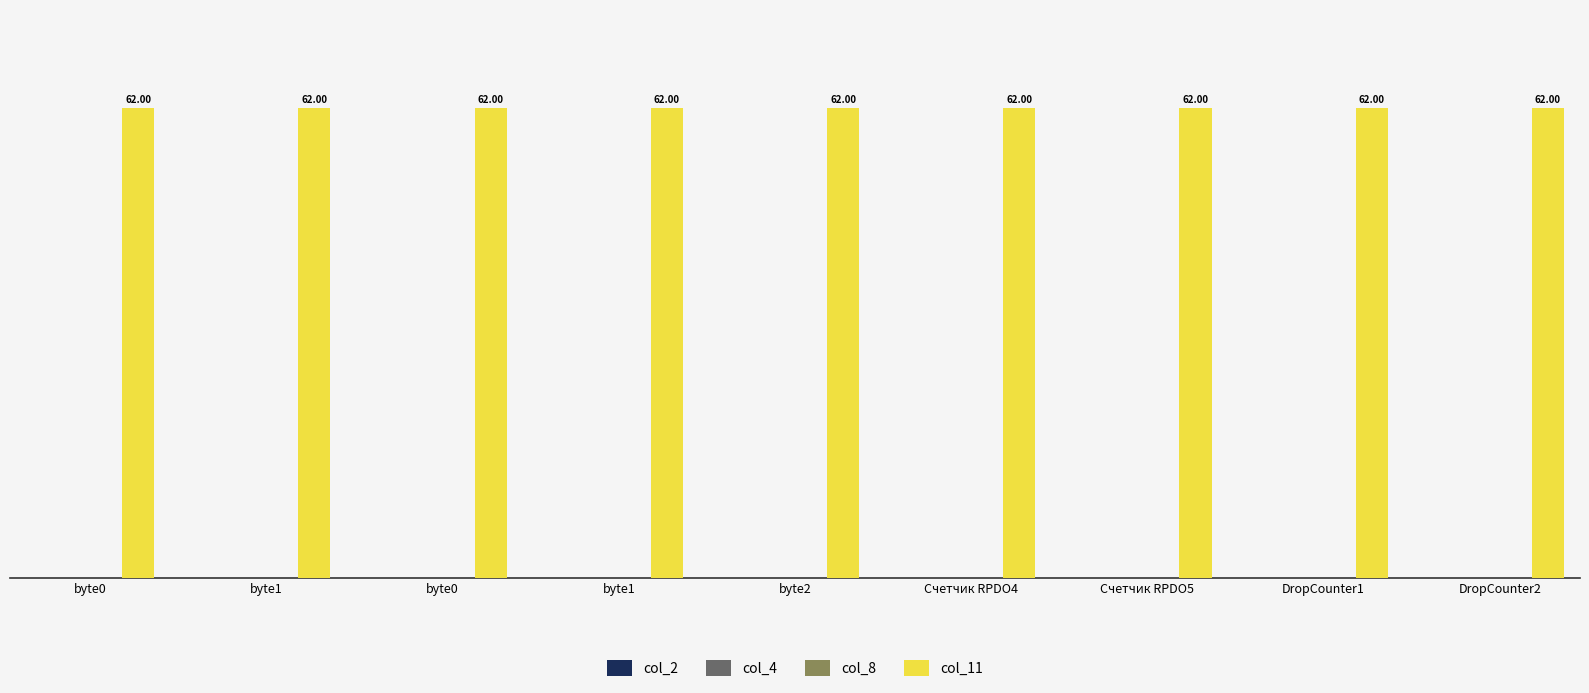

Reading left to right, transcribe all the data shown in this chart.

col_2: 0	0	0	0	0	0	0	0	0
col_4: 0	0	0	0	0	0	0	0	0
col_8: 0	0	0	0	0	0	0	0	0
col_11: 62	62	62	62	62	62	62	62	62